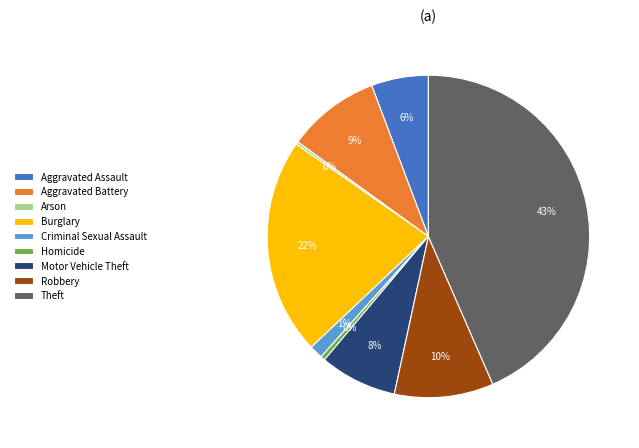

Which category has the biggest portion of the pie?

Theft